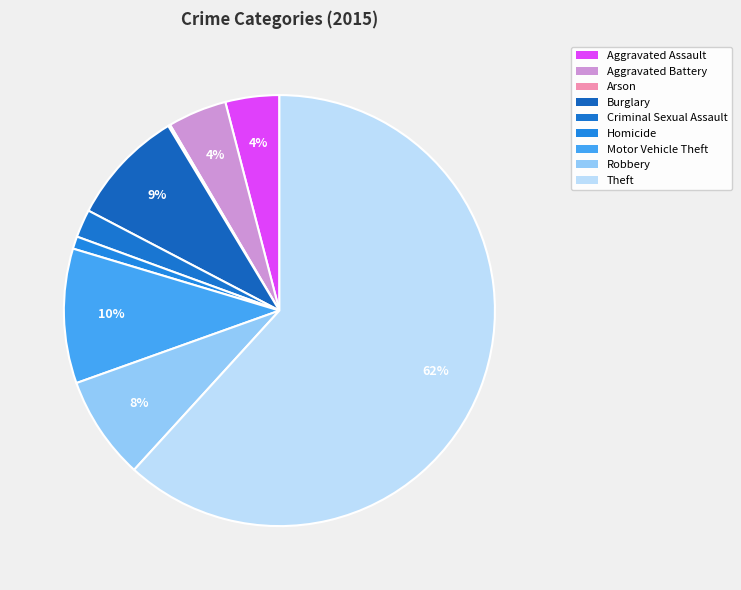

How many segments does this pie chart have?

9